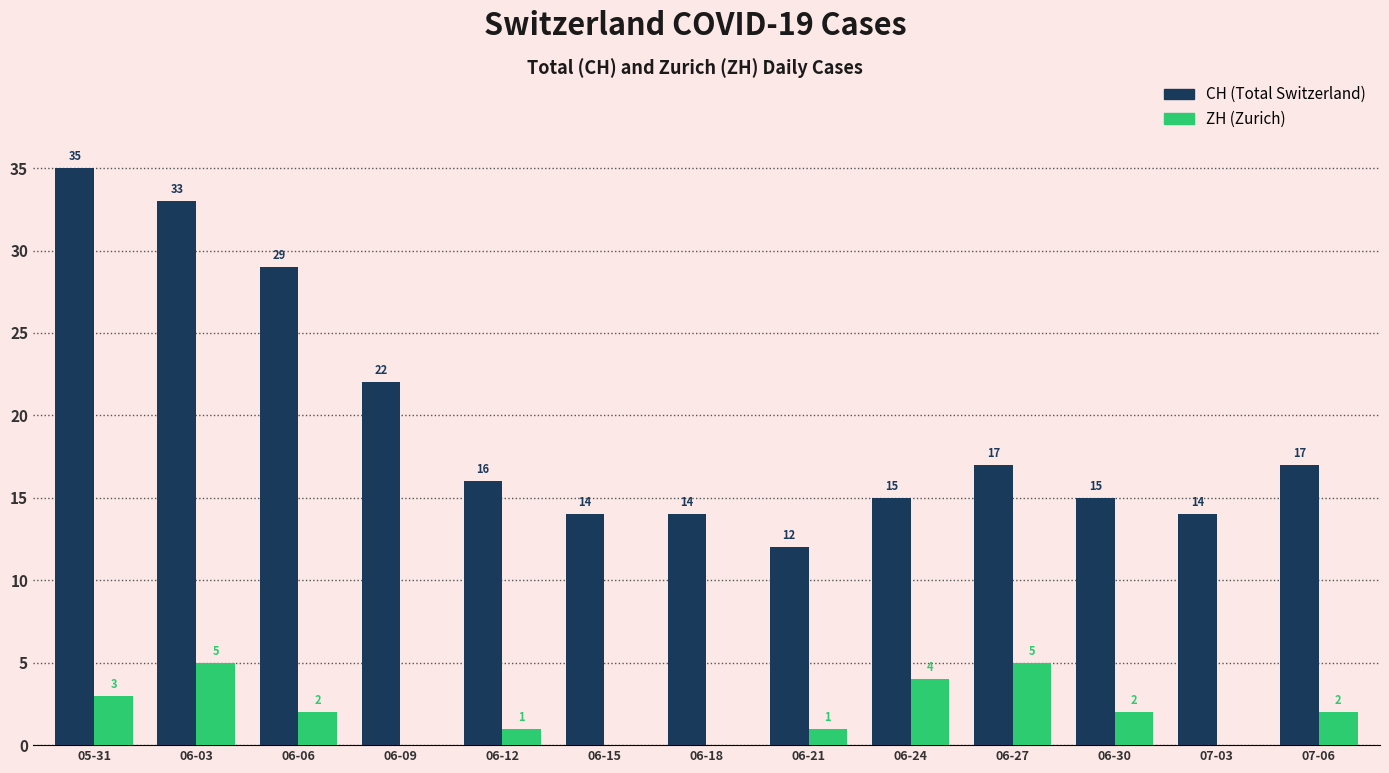

What is the total value across all series at 06-03?

38